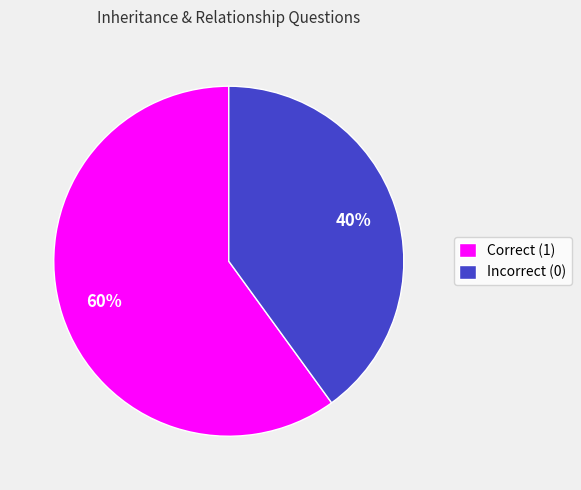

Which category has the smallest portion of the pie?

Incorrect (0)